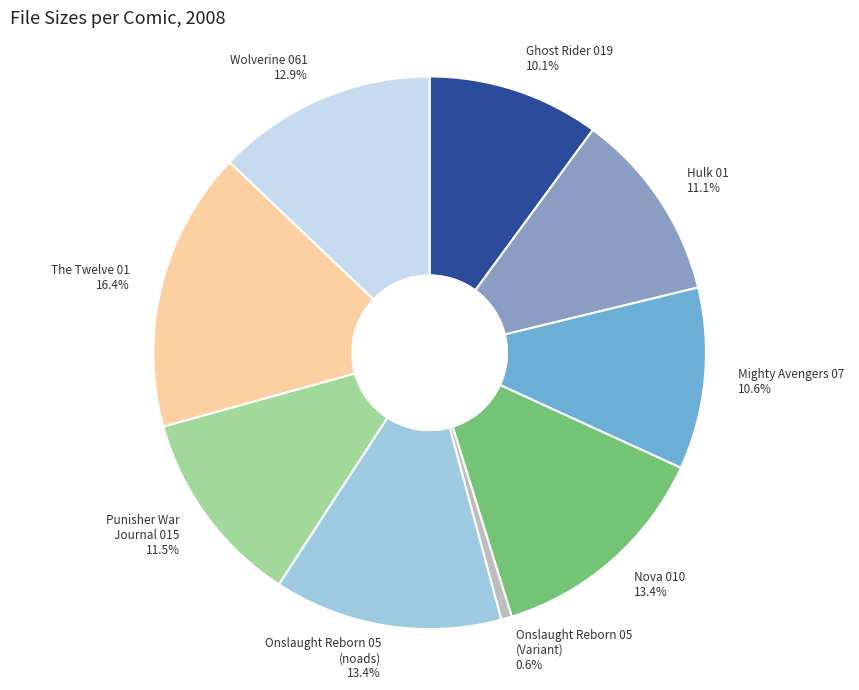

Which has a higher value, Onslaught Reborn 05 (noads) or Hulk 01?

Onslaught Reborn 05 (noads)